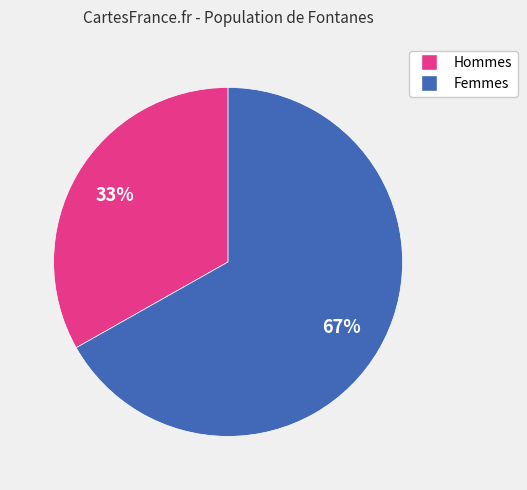

Does any single category account for the majority?

Yes